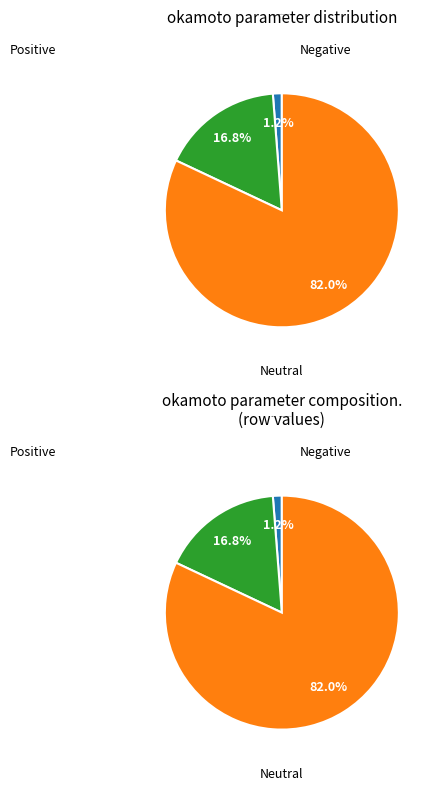

Count the number of slices in the pie.

6